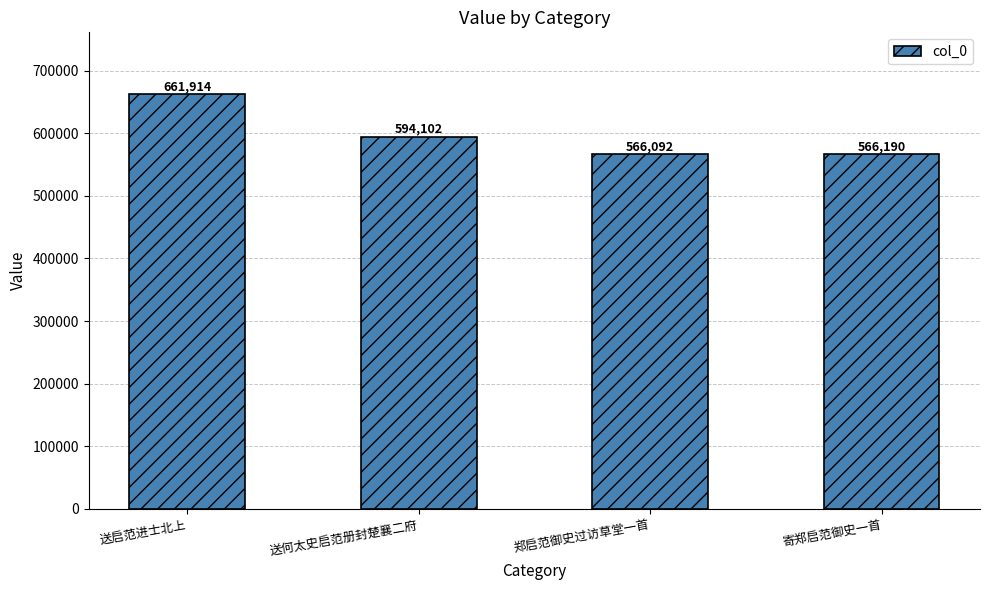

What is the difference between the second highest and second lowest values?

27912